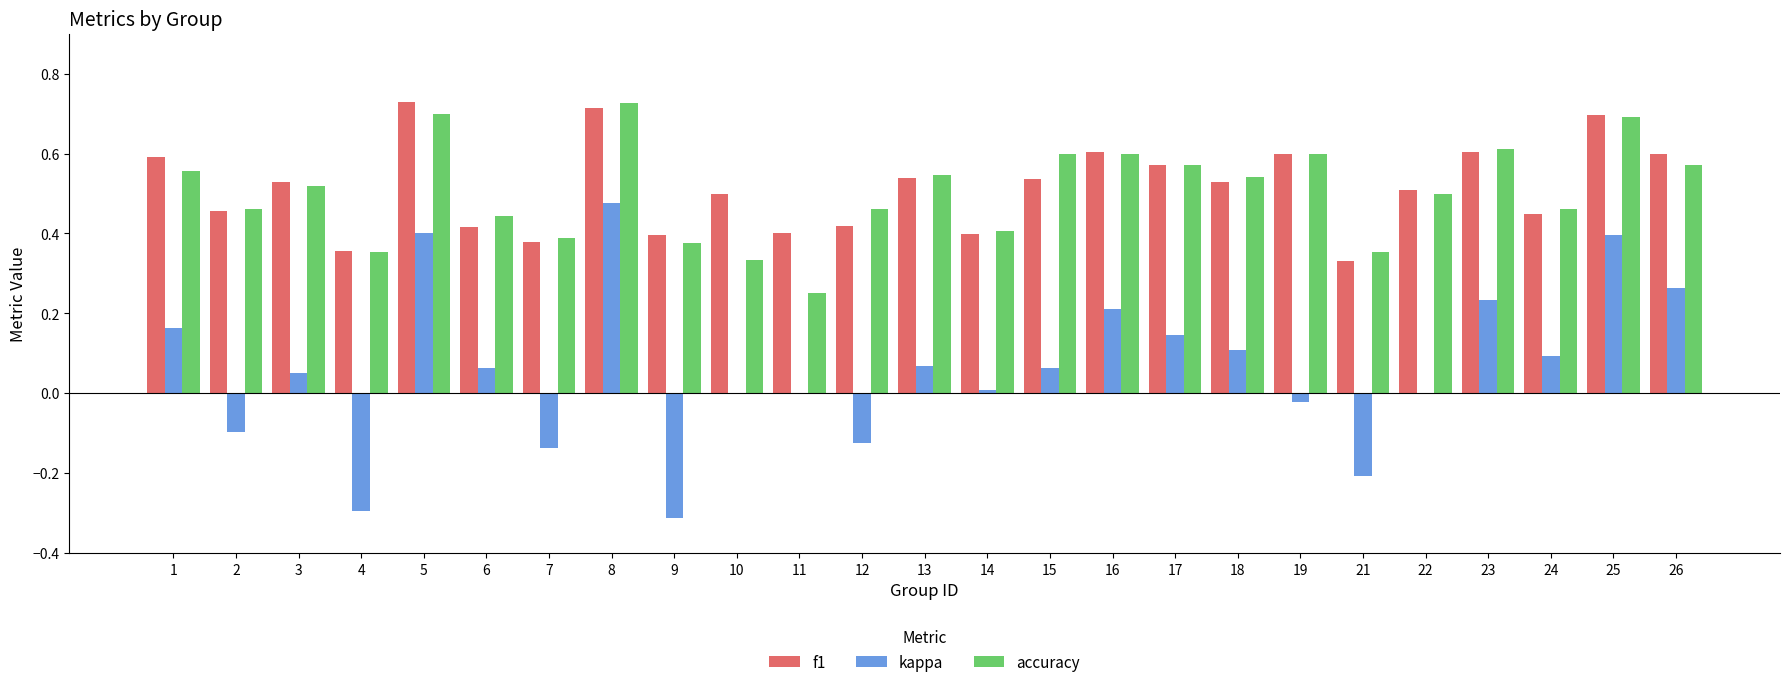

The kappa series shows 0.3 at 22. True or false?

False